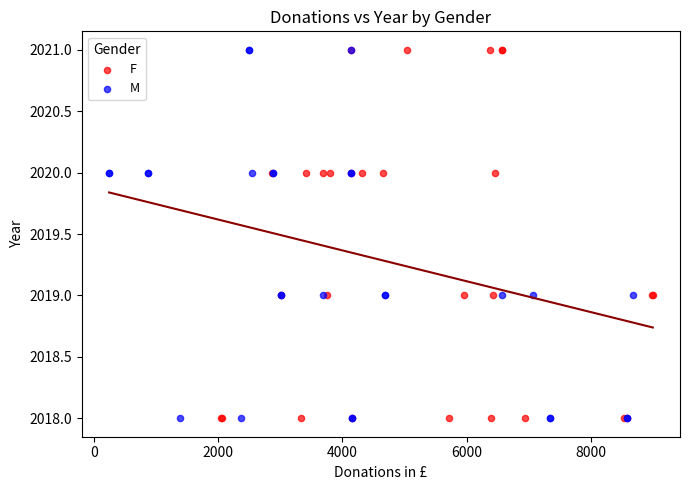

What are all the series names shown in the legend?

F, M